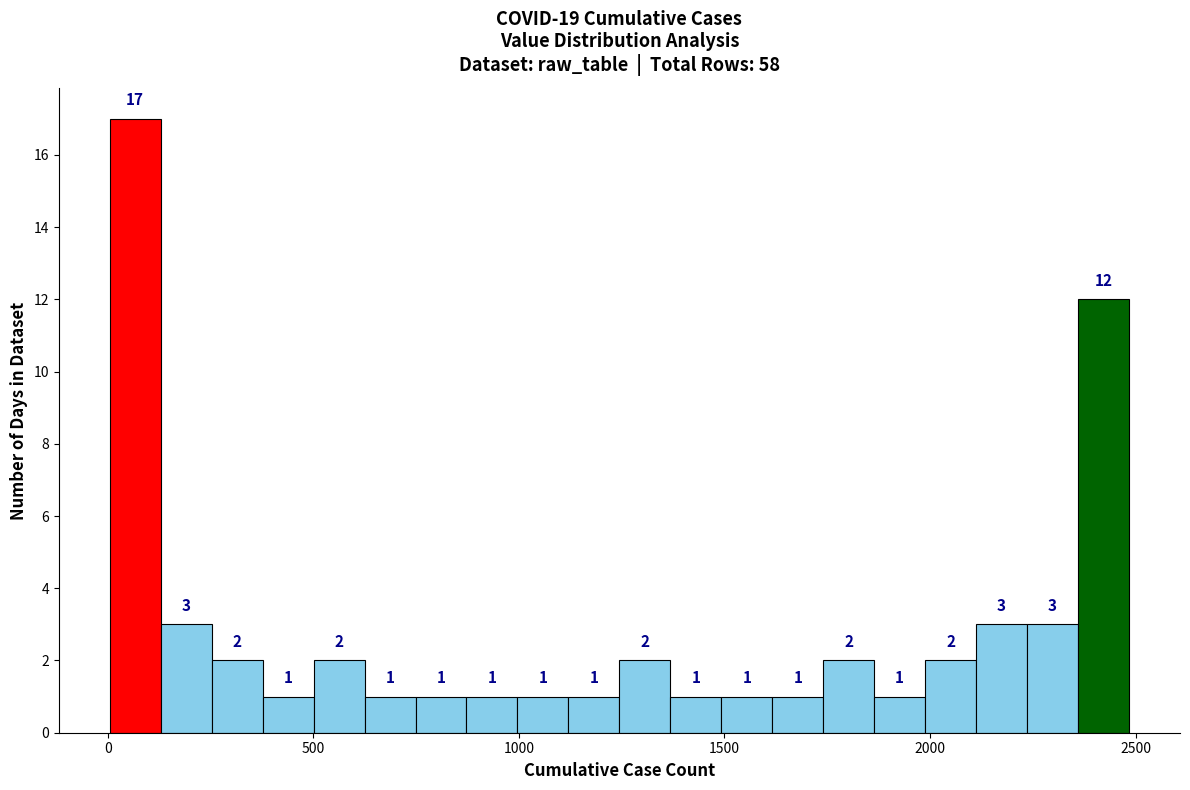

Read against the x-axis, roughly where is the centre of the tallest bar?

50